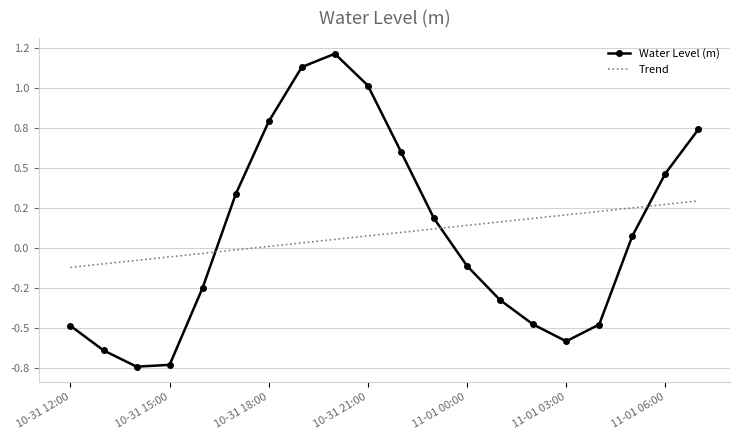

What are all the series names shown in the legend?

Water Level (m), Trend